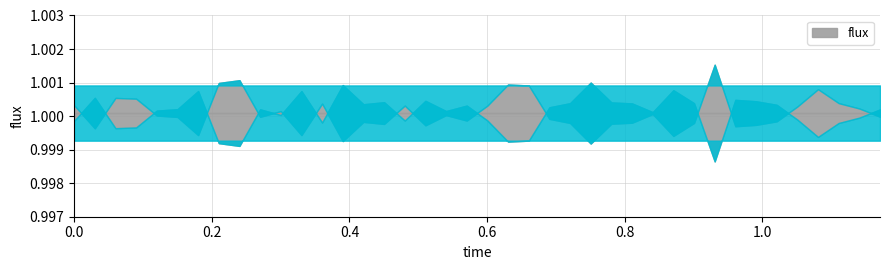

Between which two adjacent categories do time and flux first intersect?

33 and 34